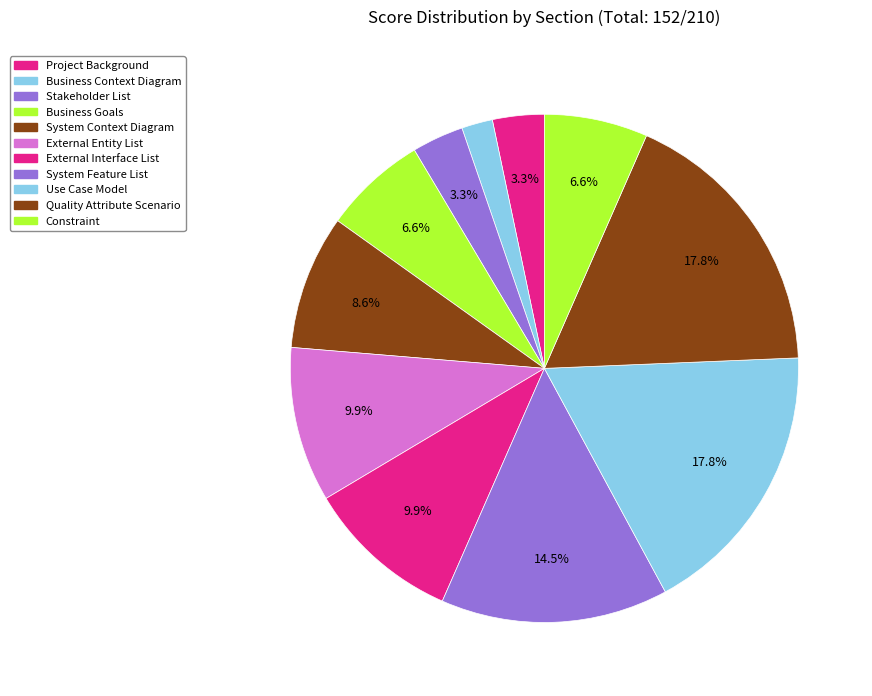

Is it true that Business Context Diagram is 2% of the pie?

True